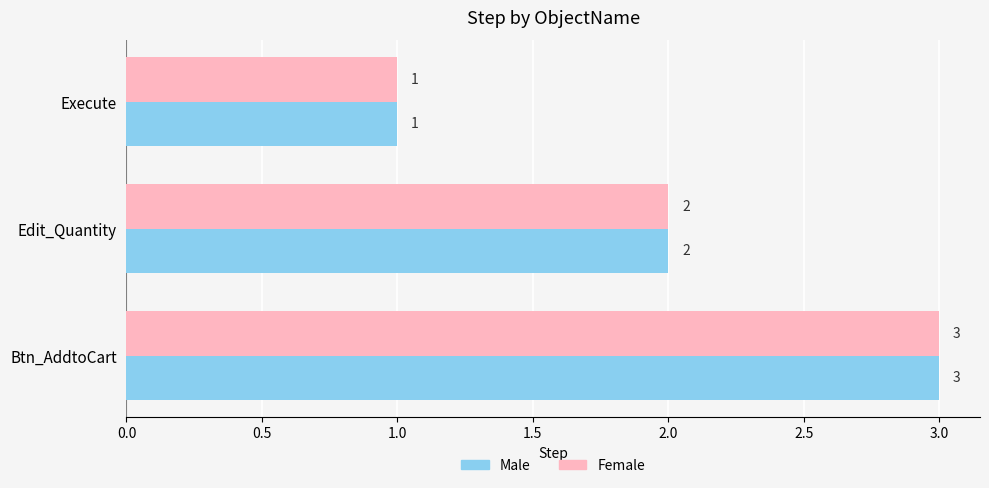

Where is Male nearest to the value 2?

Edit_Quantity